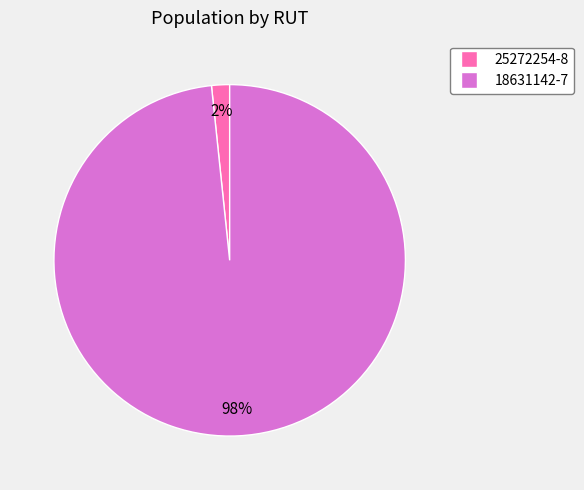

Rank the categories by value from highest to lowest.

18631142-7, 25272254-8